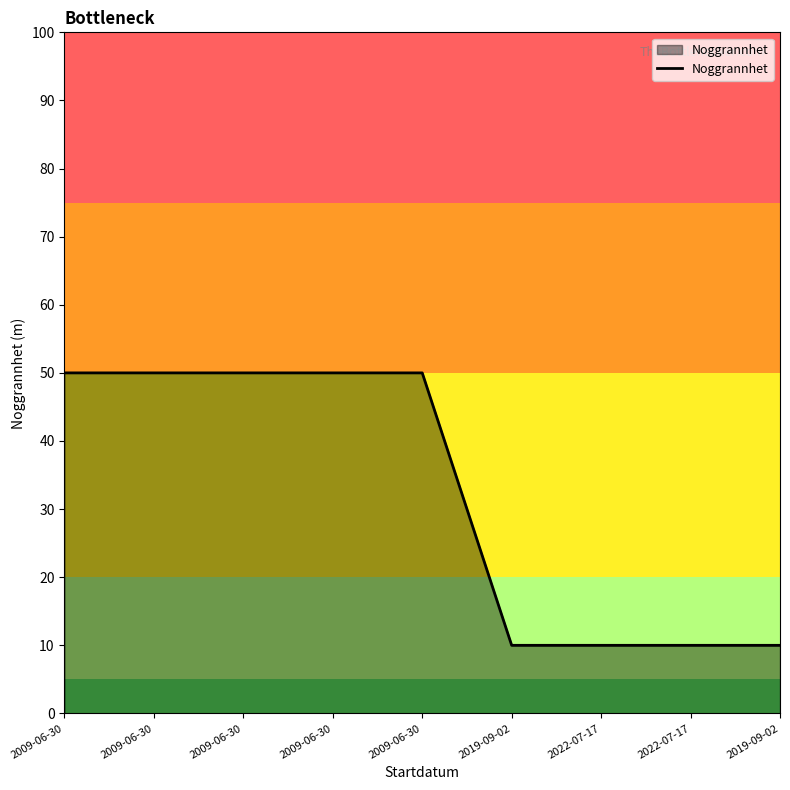

List the labels in order of value, largest first.

2009-06-30, 2009-06-30, 2009-06-30, 2009-06-30, 2009-06-30, 2019-09-02, 2022-07-17, 2022-07-17, 2019-09-02